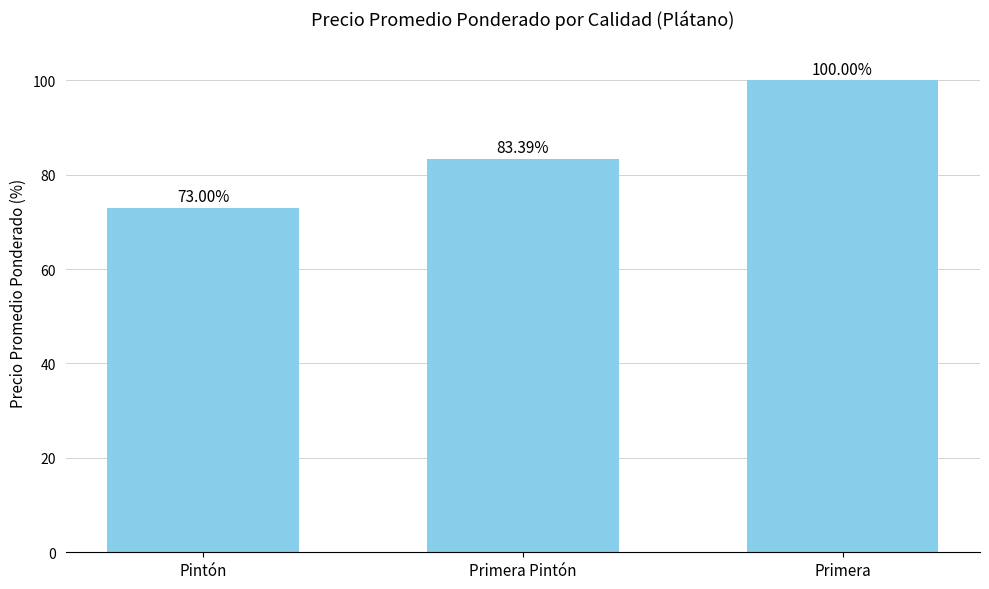

How many values are below 83?

1